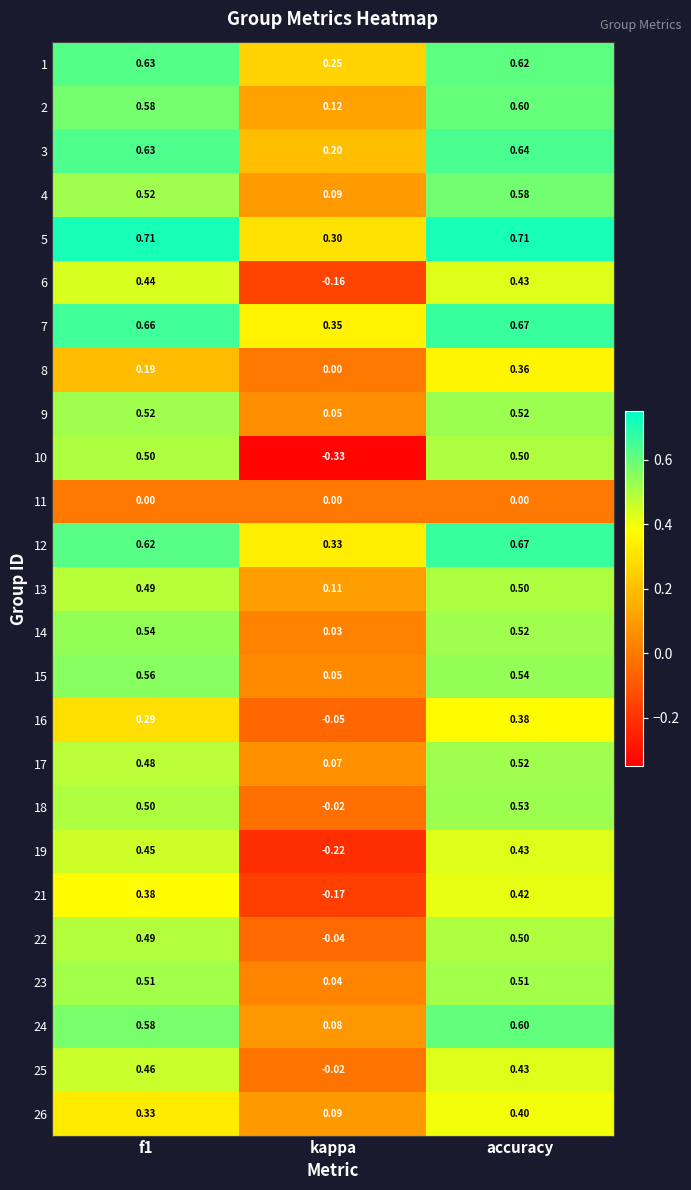

Is the value of 18 at accuracy greater than the value of 1 at accuracy?

No